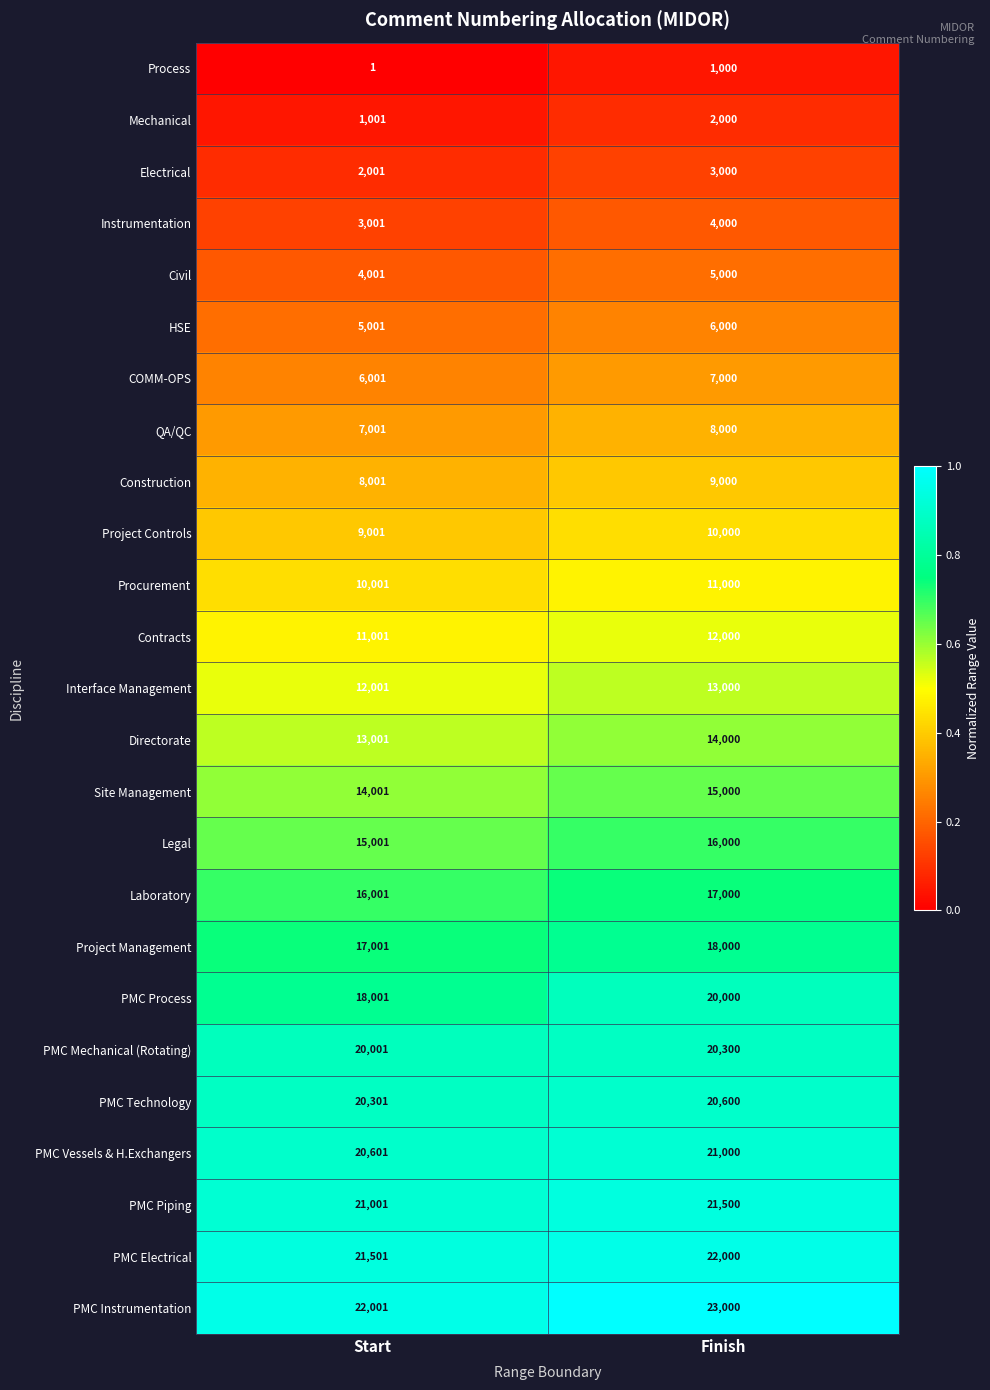

Where is Contracts nearest to the value 11500?

Start